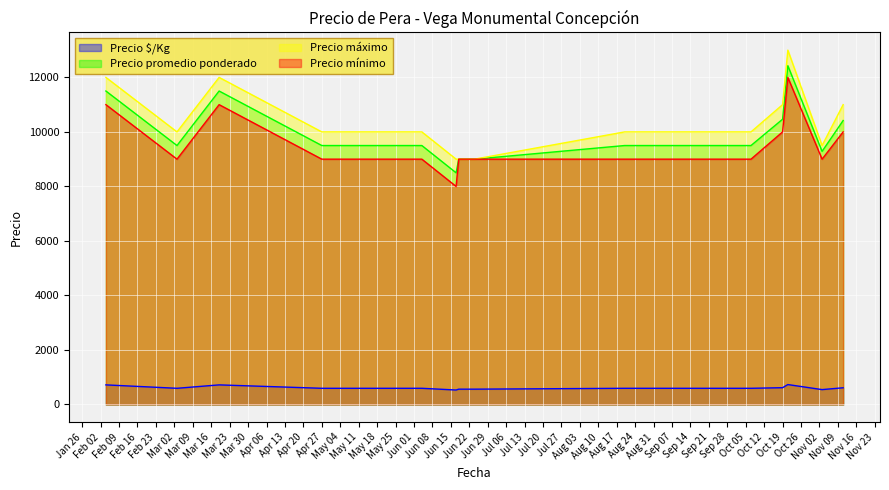

What is the lowest value of the Precio $/Kg series?

531